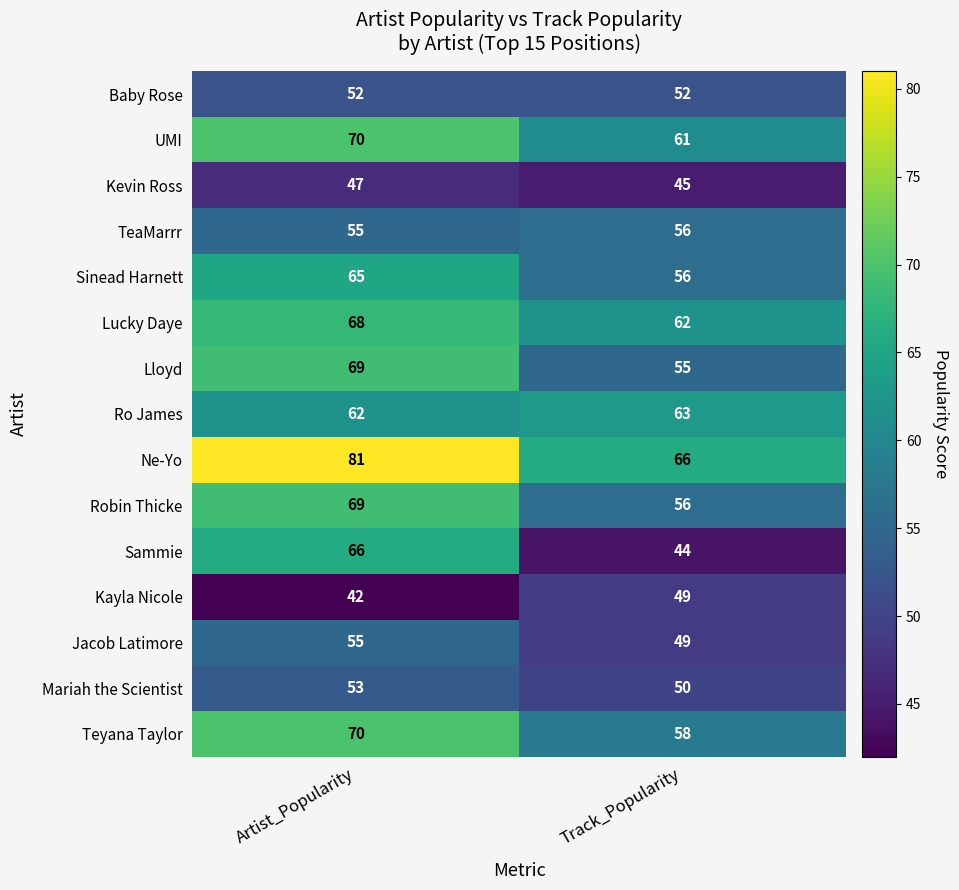

At which label is Ne-Yo closest to 73?

Track_Popularity